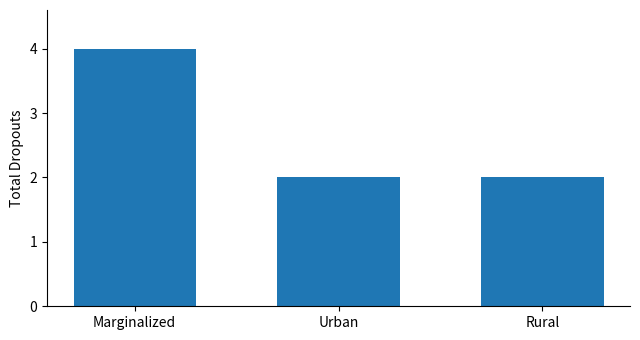

At which category does the chart reach its peak across all series?

Marginalized